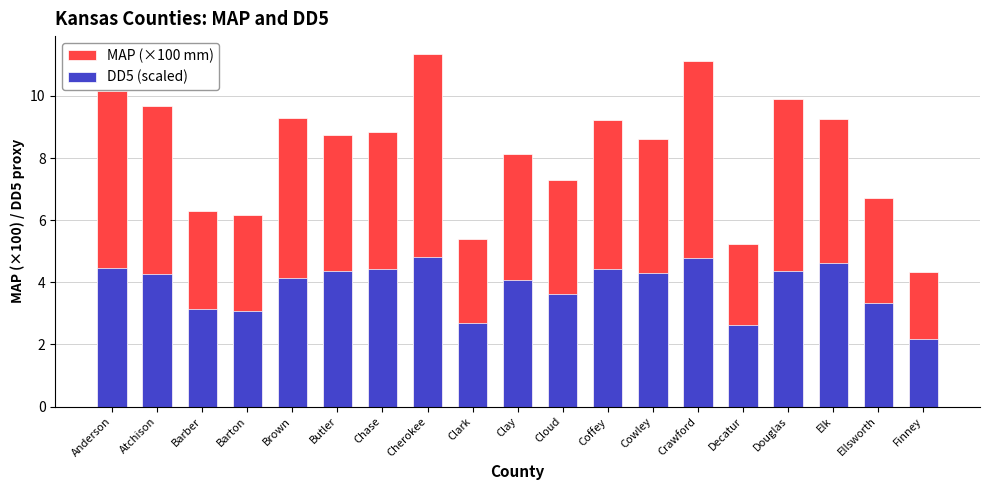

Reading left to right, what are all the values shown in this chart?

MAP (×100 mm): Anderson=10.2	Atchison=9.7	Barber=6.3	Barton=6.2	Brown=9.3	Butler=8.8	Chase=8.8	Cherokee=11.4	Clark=5.4	Clay=8.1	Cloud=7.3	Coffey=9.2	Cowley=8.6	Crawford=11.1	Decatur=5.2	Douglas=9.9	Elk=9.2	Ellsworth=6.7	Finney=4.3
DD5 (scaled): Anderson=4.5	Atchison=4.3	Barber=3.2	Barton=3.1	Brown=4.1	Butler=4.4	Chase=4.4	Cherokee=4.8	Clark=2.7	Clay=4.1	Cloud=3.6	Coffey=4.4	Cowley=4.3	Crawford=4.8	Decatur=2.6	Douglas=4.4	Elk=4.6	Ellsworth=3.4	Finney=2.2